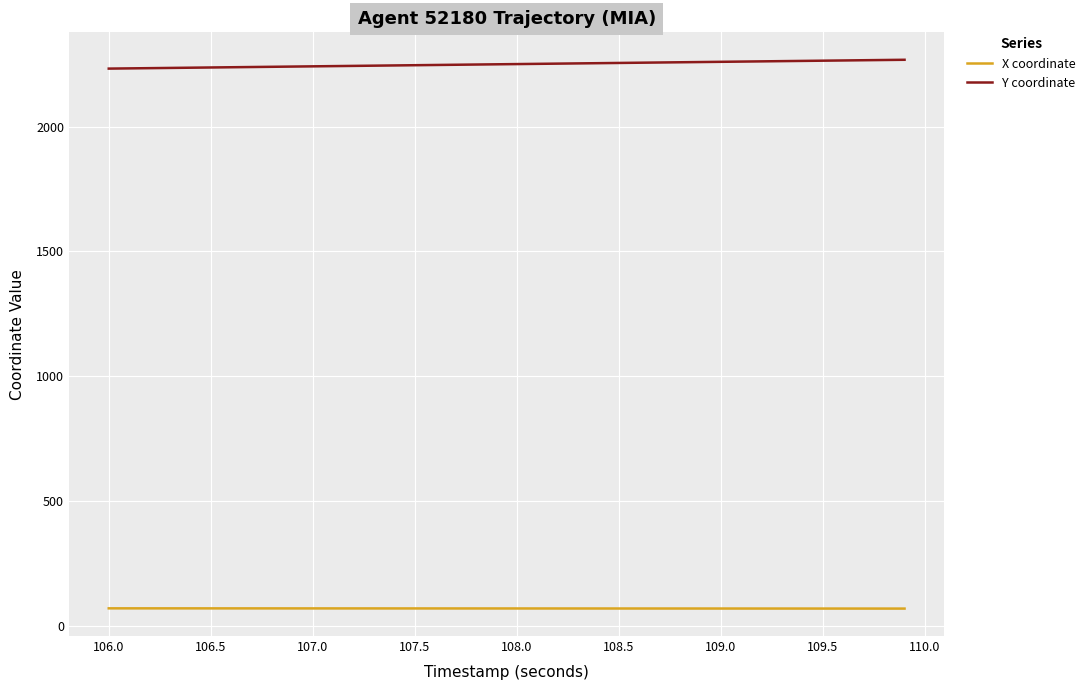

Which series has the largest total across all categories?

Y coordinate